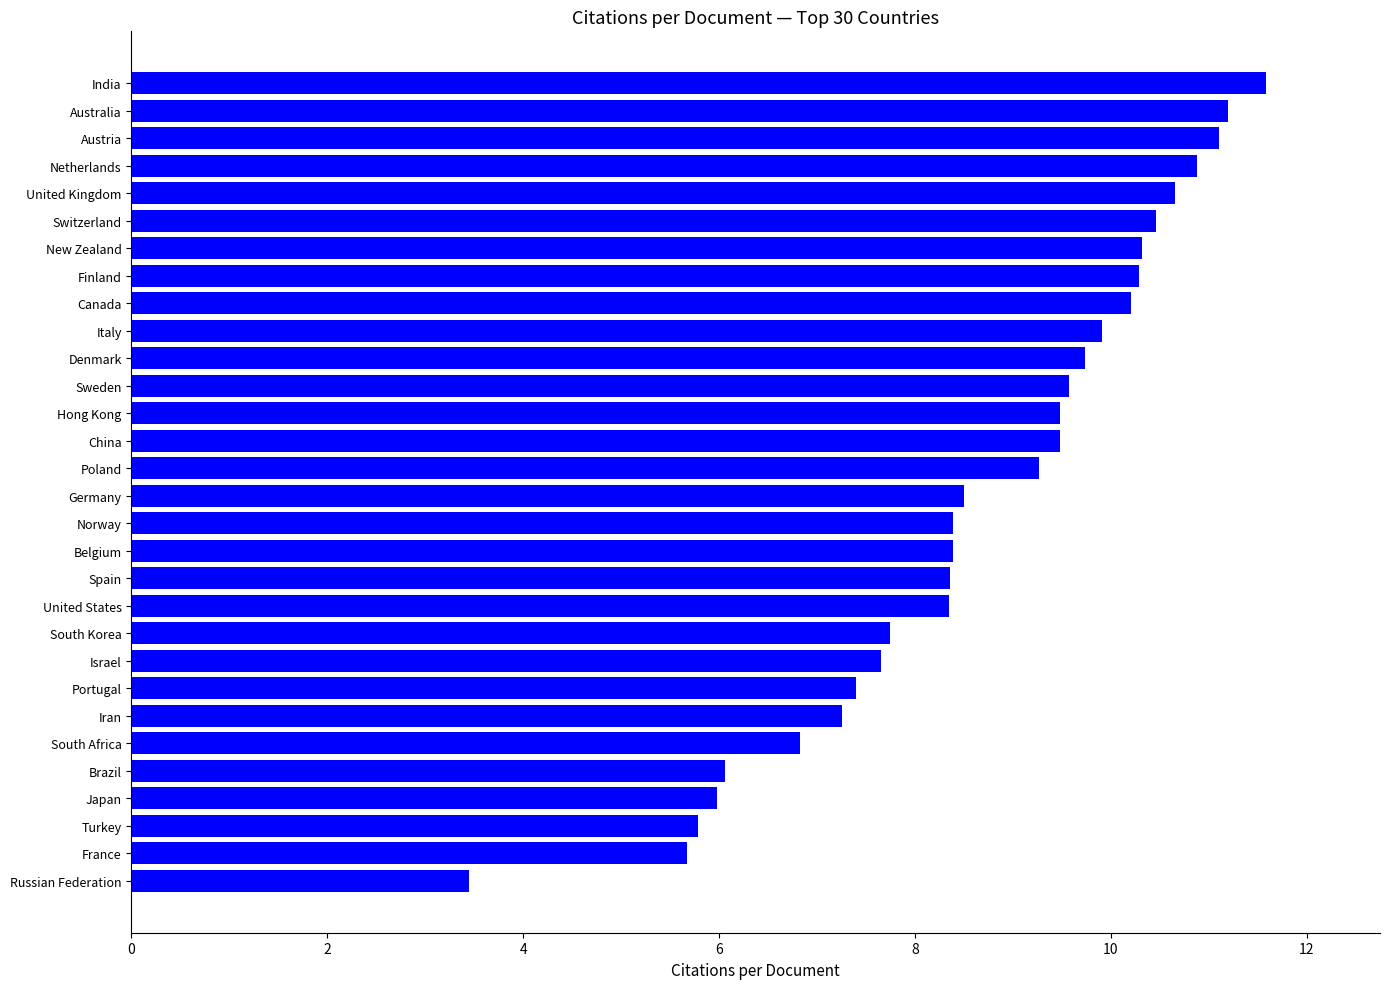

What is the average value?

8.7